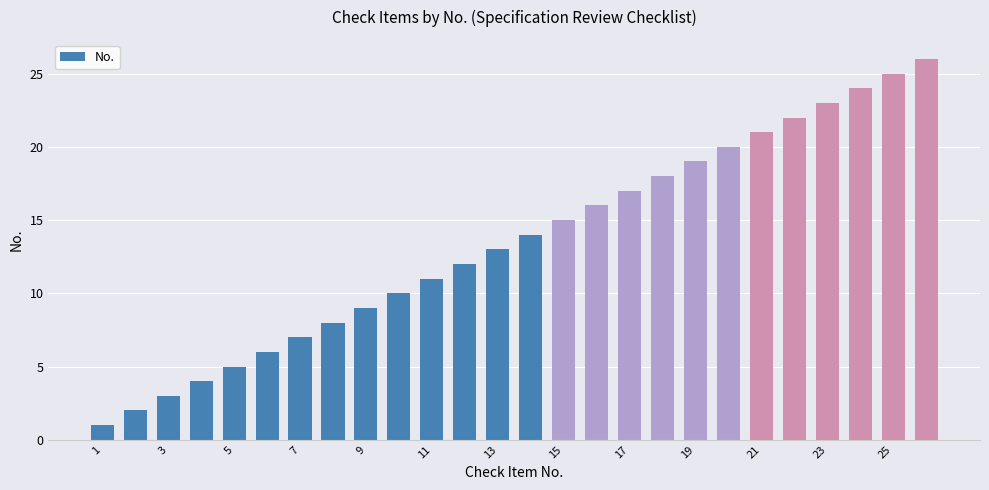

What is the average value?

14